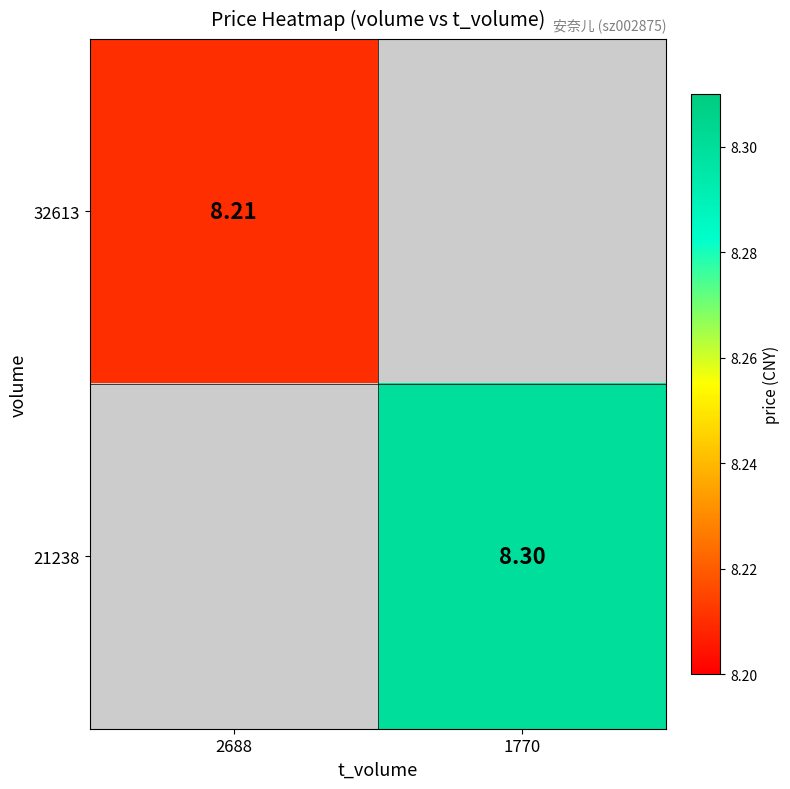

Is the value of 21238 at 1770 greater than the value of 32613 at 2688?

Yes